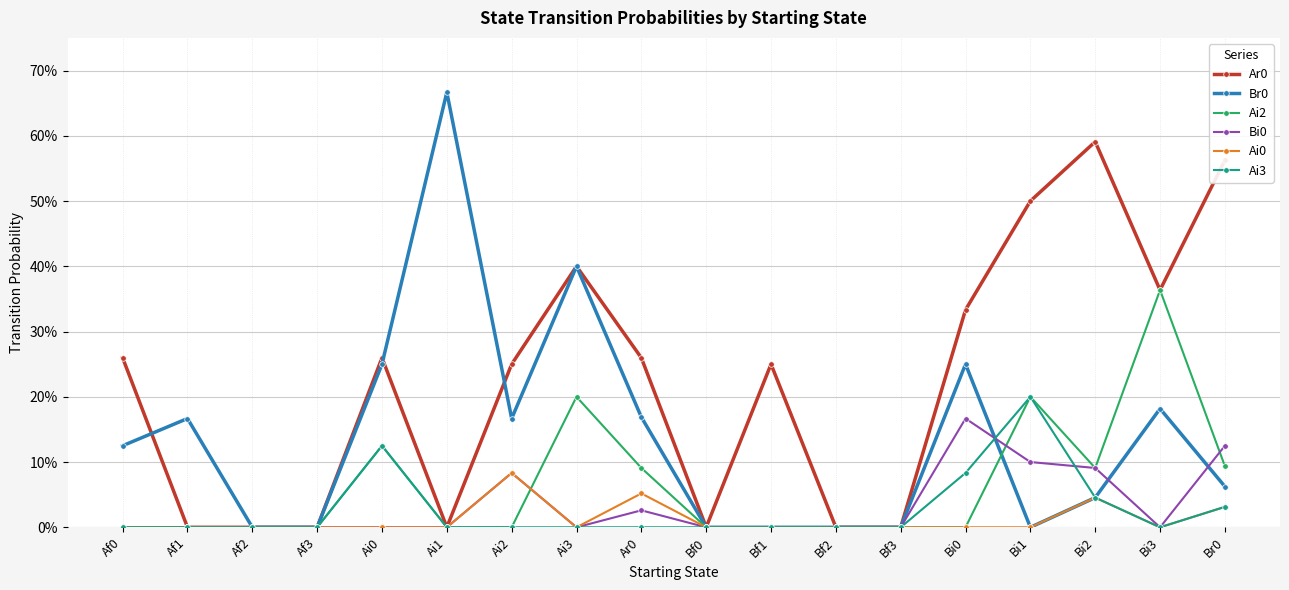

Reading right to left, list all the values displayed in this chart.

Ar0: 0.6	0.4	0.6	0.5	0.3	0.0	0.0	0.2	0.0	0.3	0.4	0.2	0.0	0.3	0.0	0.0	0.0	0.3
Br0: 0.1	0.2	0.0	0.0	0.2	0.0	0.0	0.0	0.0	0.2	0.4	0.2	0.7	0.2	0.0	0.0	0.2	0.1
Ai2: 0.1	0.4	0.1	0.2	0.0	0.0	0.0	0.0	0.0	0.1	0.2	0.0	0.0	0.1	0.0	0.0	0.0	0.0
Bi0: 0.1	0.0	0.1	0.1	0.2	0.0	0.0	0.0	0.0	0.0	0.0	0.1	0.0	0.0	0.0	0.0	0.0	0.0
Ai0: 0.0	0.0	0.0	0.0	0.0	0.0	0.0	0.0	0.0	0.1	0.0	0.1	0.0	0.0	0.0	0.0	0.0	0.0
Ai3: 0.0	0.0	0.0	0.2	0.1	0.0	0.0	0.0	0.0	0.0	0.0	0.0	0.0	0.1	0.0	0.0	0.0	0.0